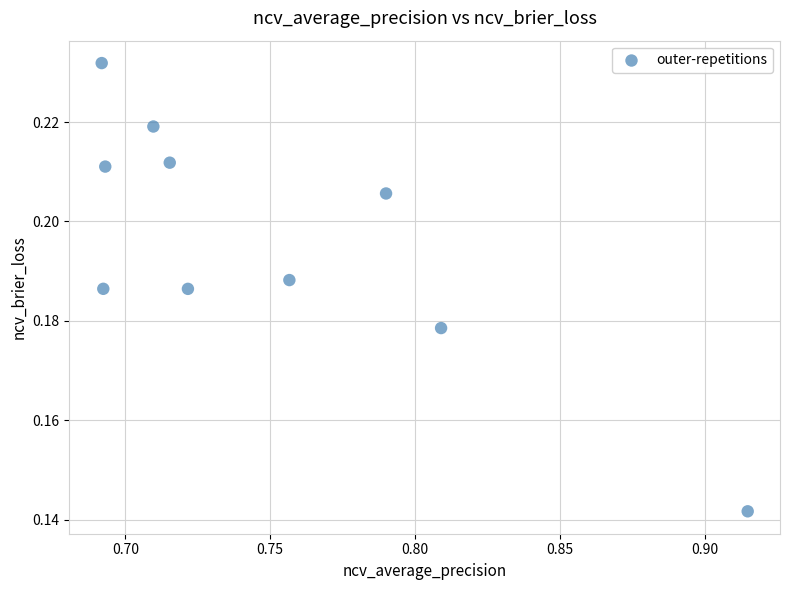

What is the average X value?

0.7